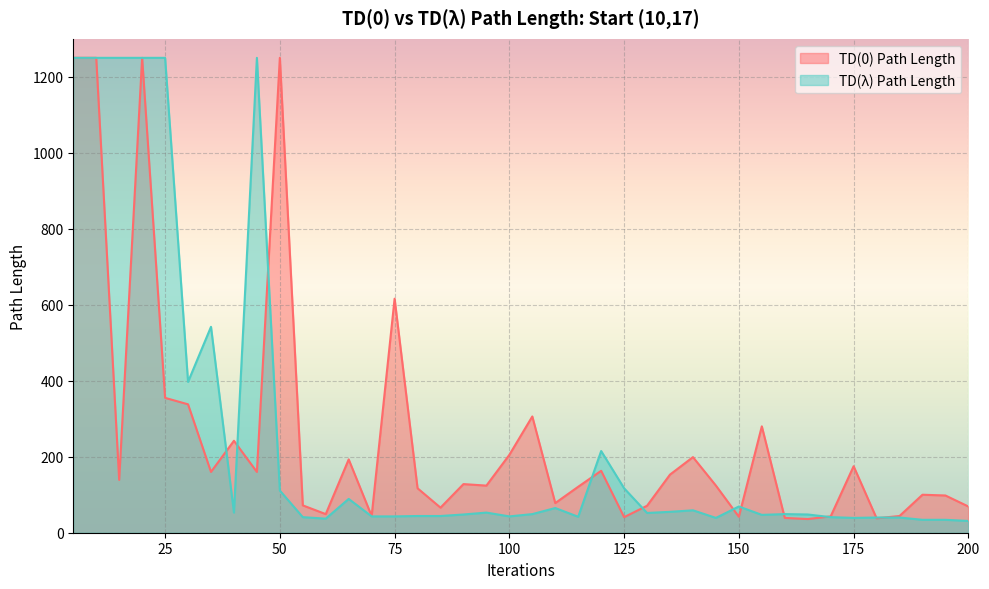

What is the value of the TD(0) Path Length point at the 34th from the left?

43